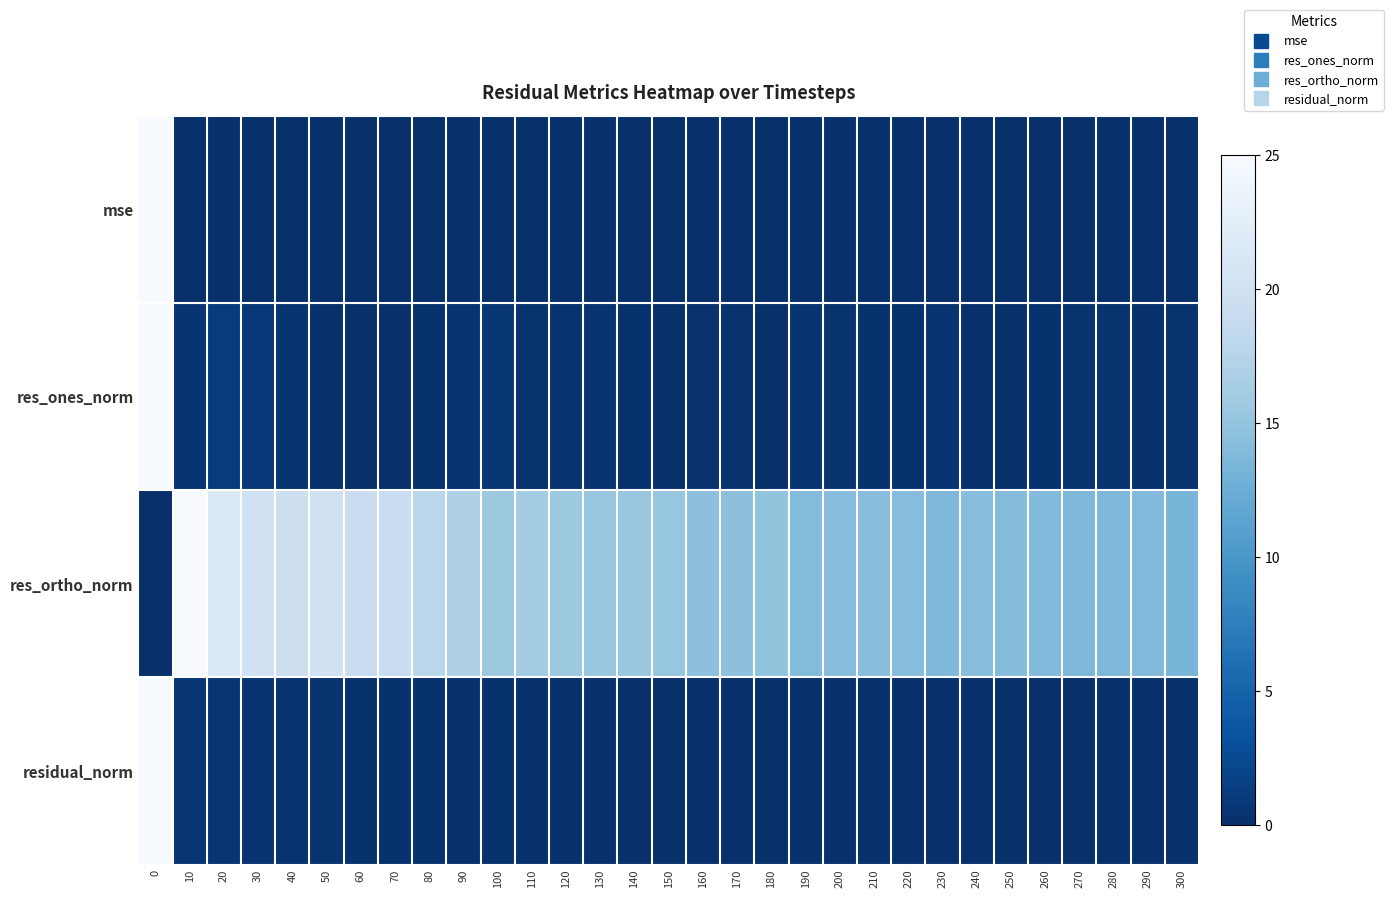

At 20, list the series in order from smallest to largest.

mse, residual_norm, res_ones_norm, res_ortho_norm